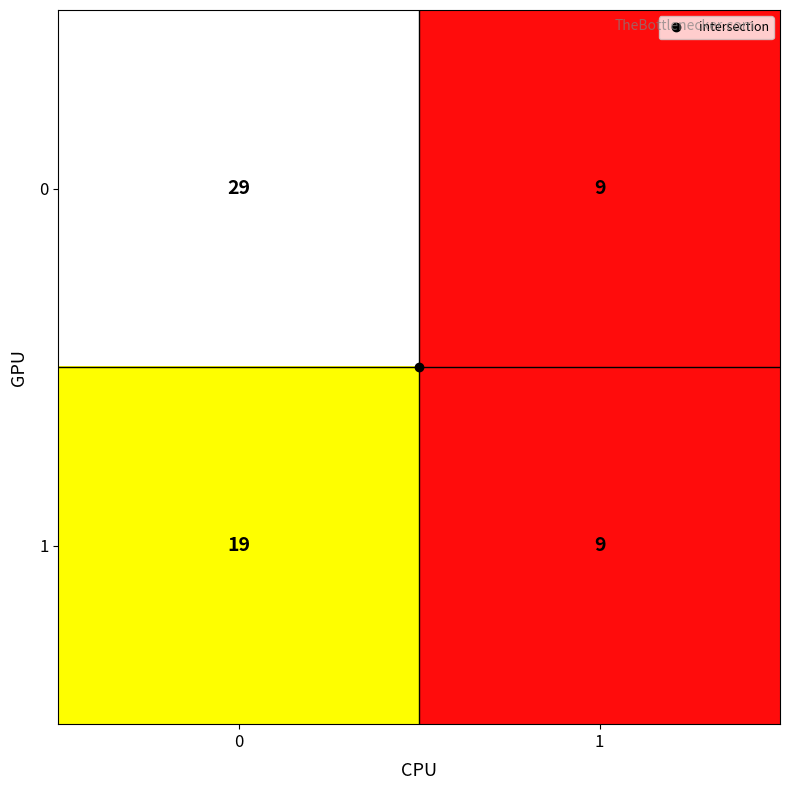

What is the maximum value for 1?

19